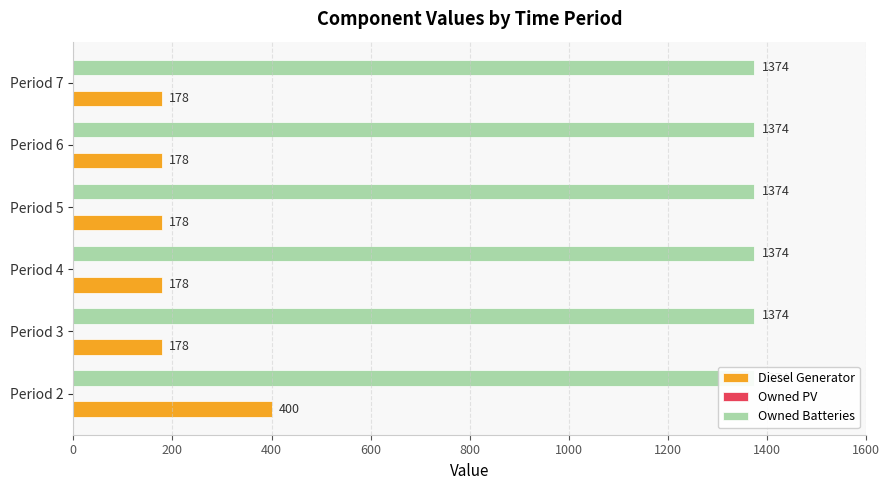

What is the average value of the Owned PV series?

0.2